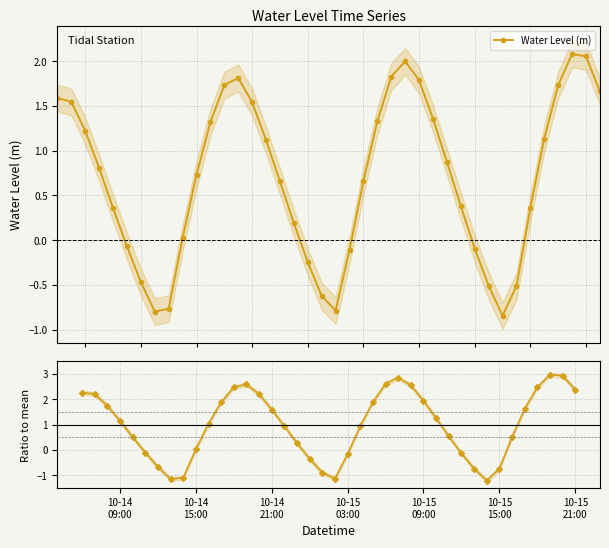

What is the value of the Water Level (m) point at the 27th from the left?

1.8